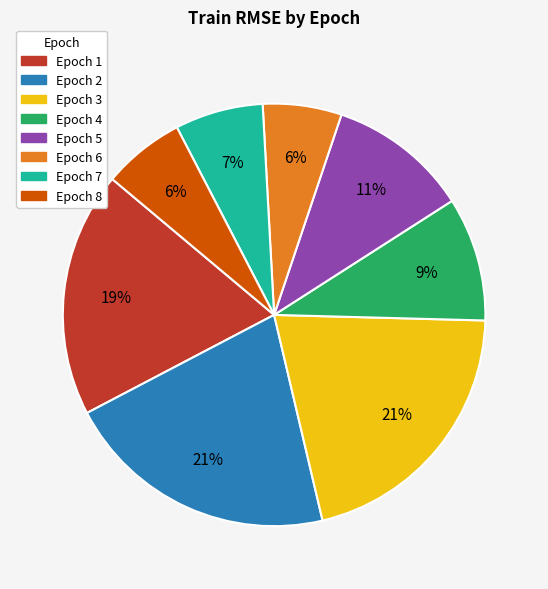

Is there a majority slice in this chart?

No